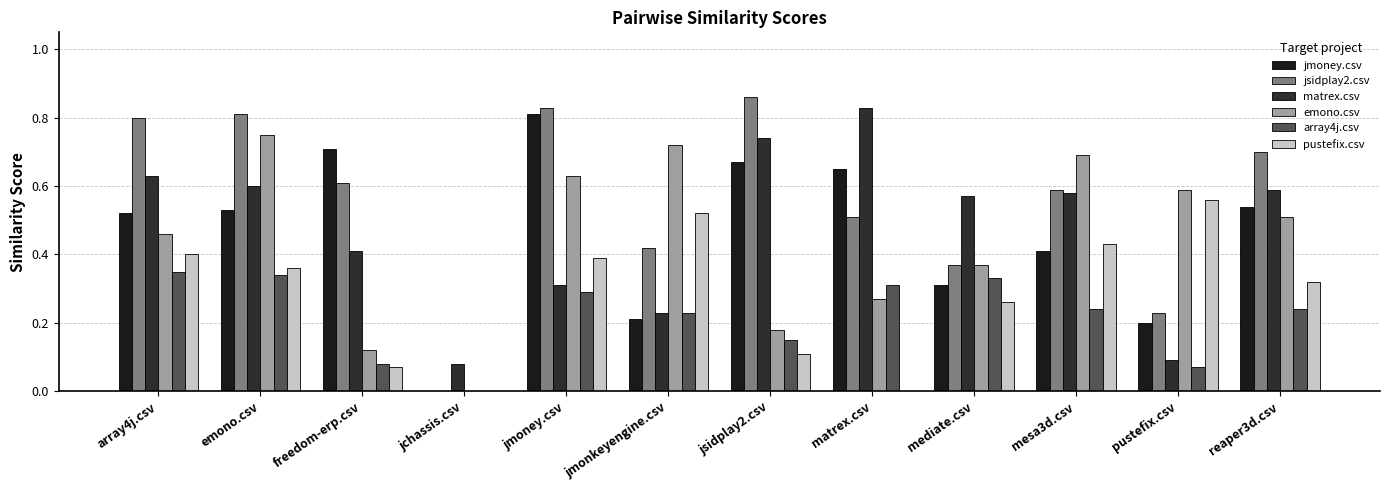

Rank the series by their maximum value, from highest to lowest.

jsidplay2.csv, matrex.csv, jmoney.csv, emono.csv, pustefix.csv, array4j.csv